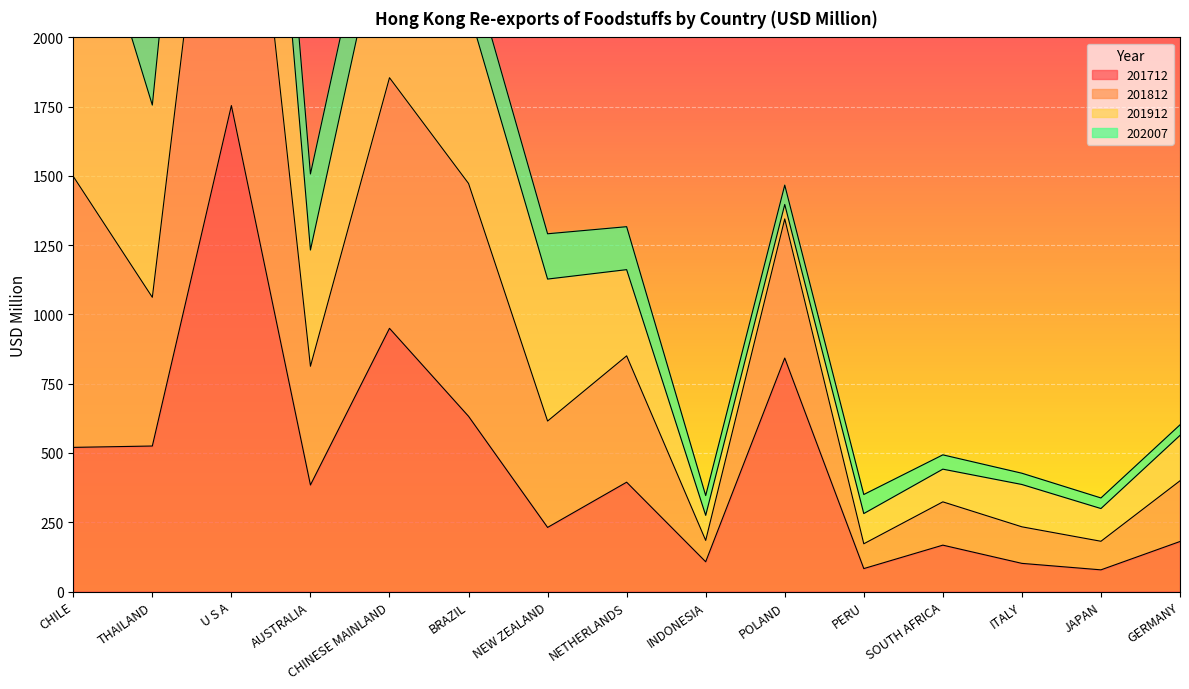

The 201812 series shows 241.9 at GERMANY. True or false?

False